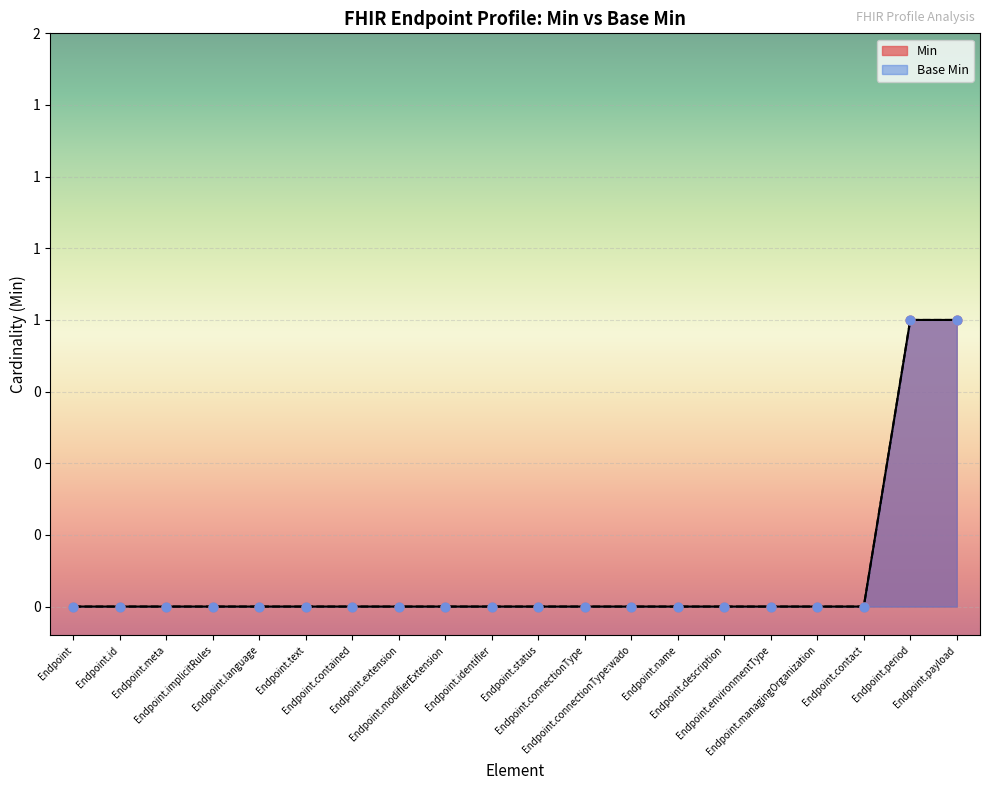

At which category is the sum across all series the highest?

Endpoint.period